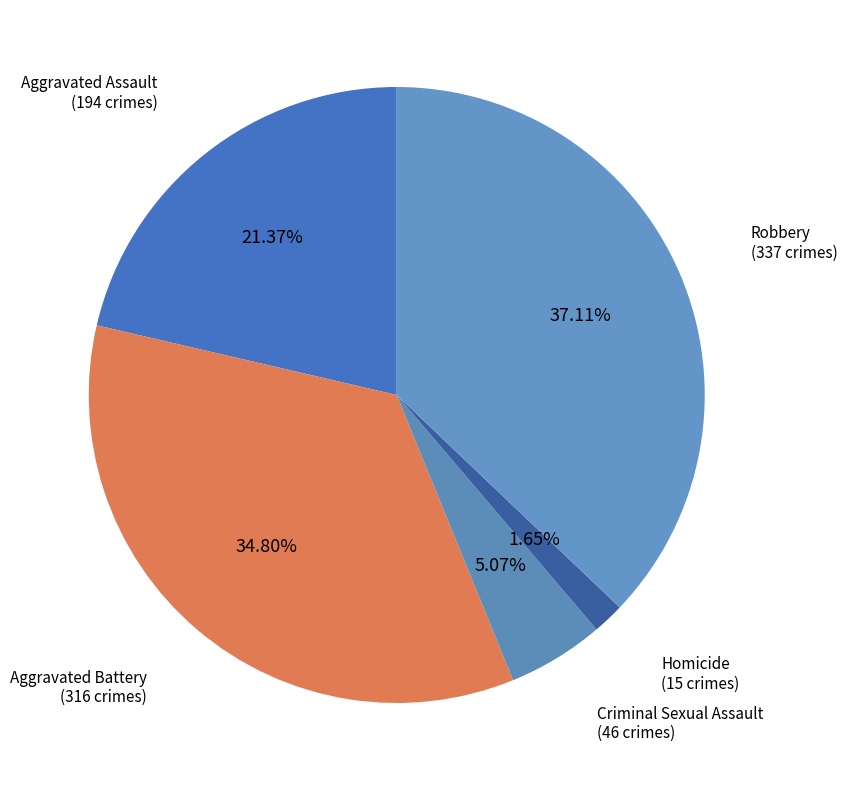

How many segments does this pie chart have?

5